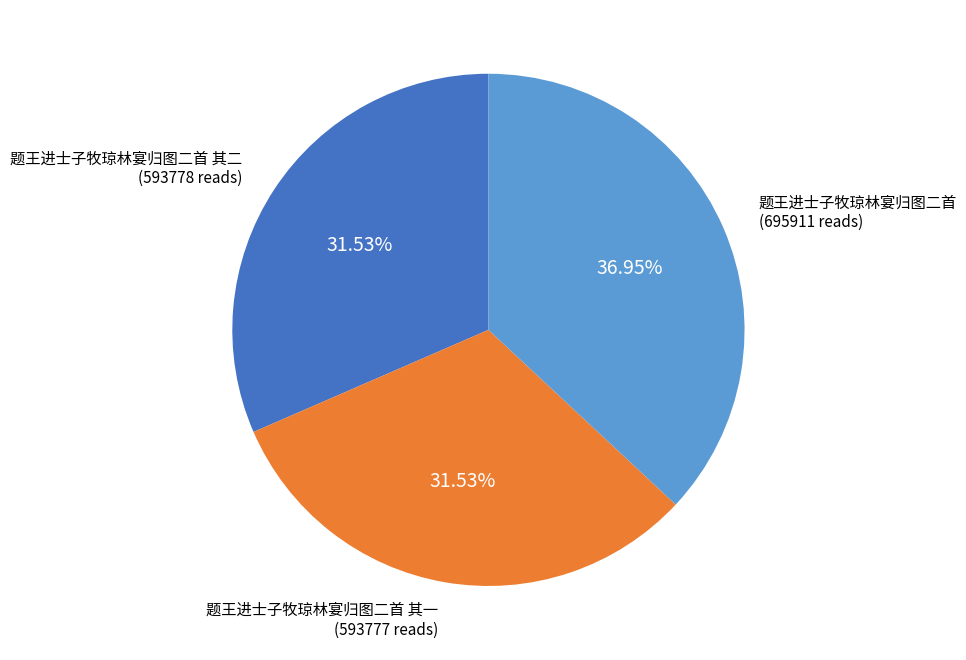

Does any single category account for the majority?

No